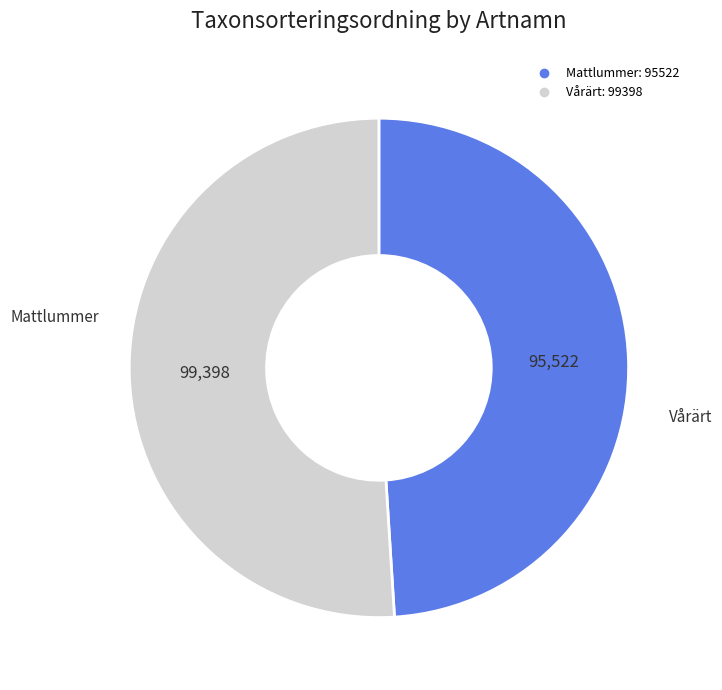

Which slice represents more than half of the pie?

Vårärt